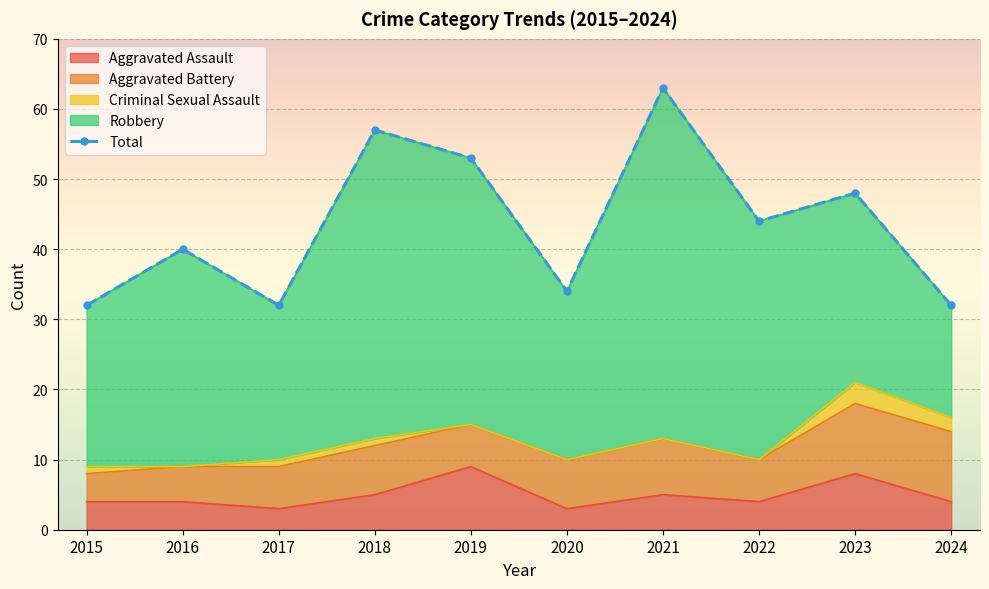

The chart shows a value of 33 at 2021. True or false?

False